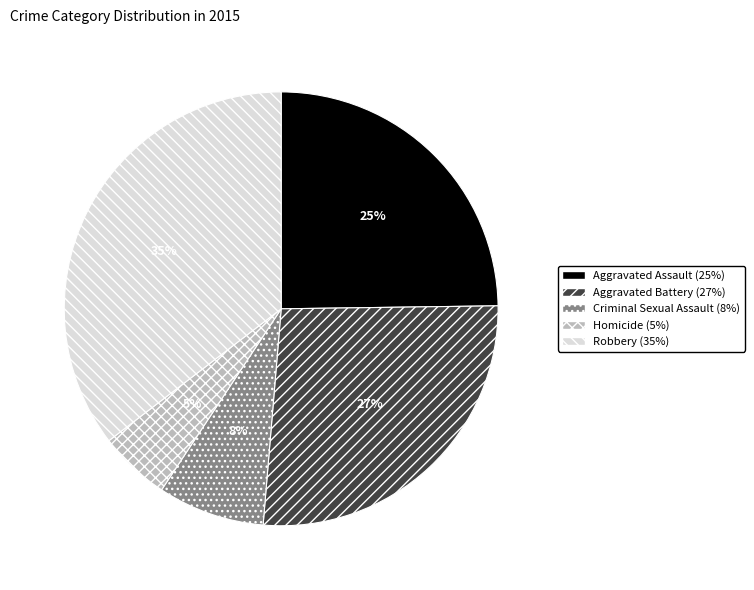

What percentage is the Robbery slice, to the nearest percent?

35%